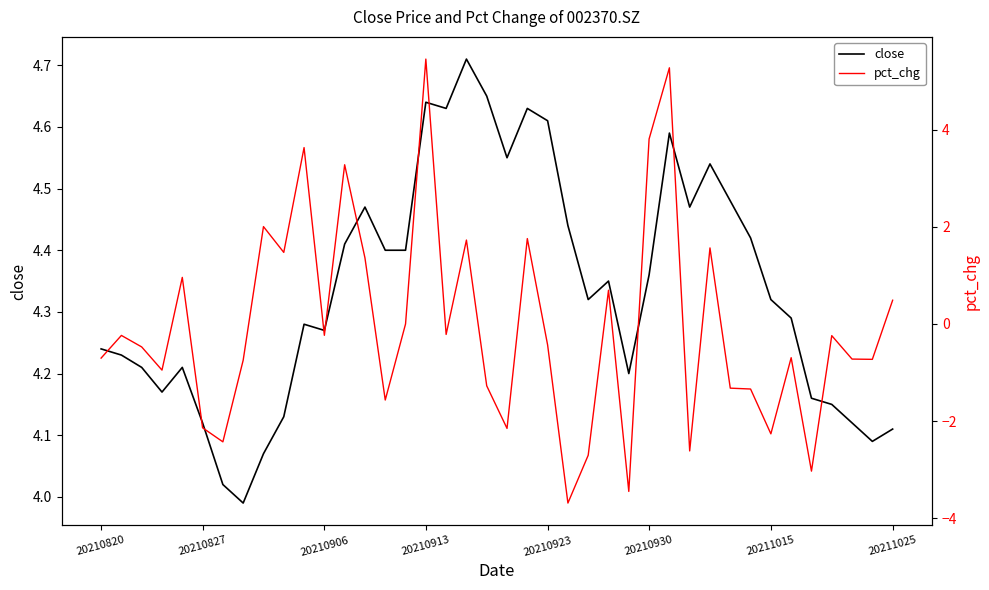

What are all the series names shown in the legend?

close, pct_chg